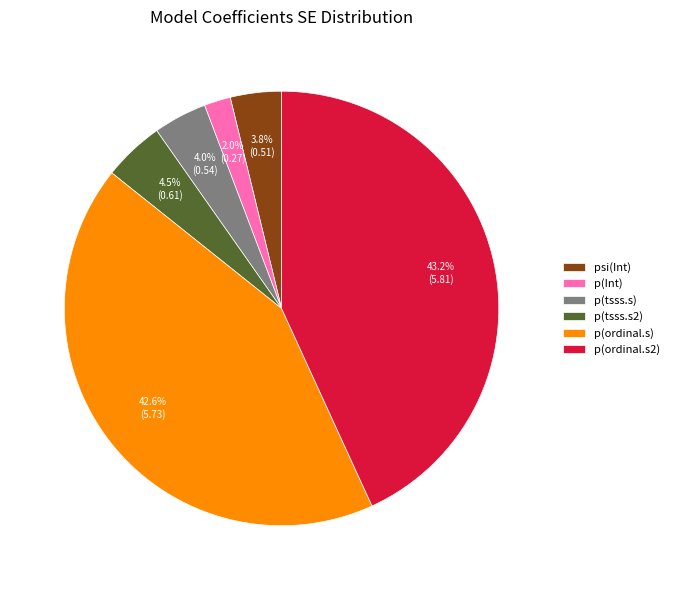

The p(Int) slice represents 2% of the pie. True or false?

True